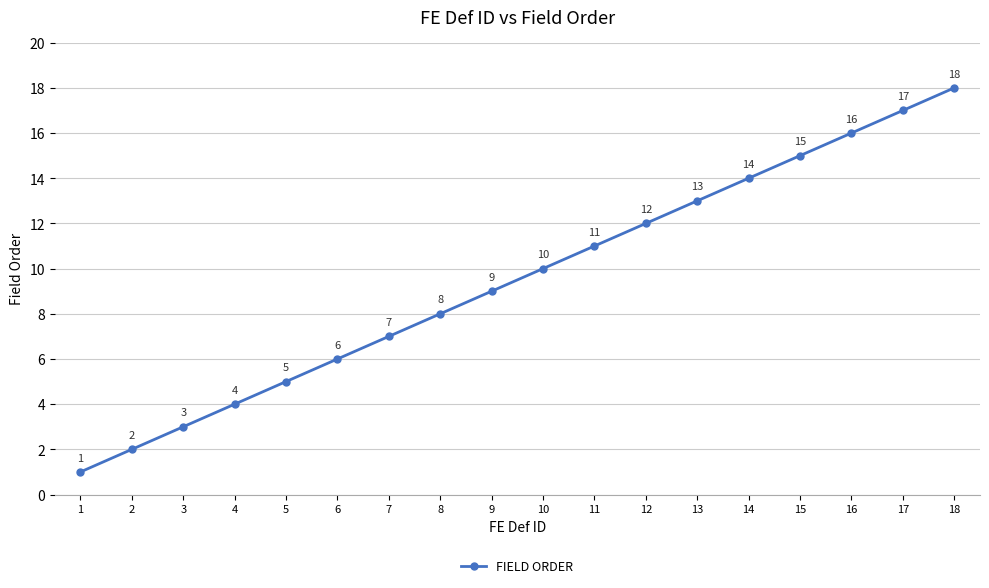

What is the sum of all values?

171